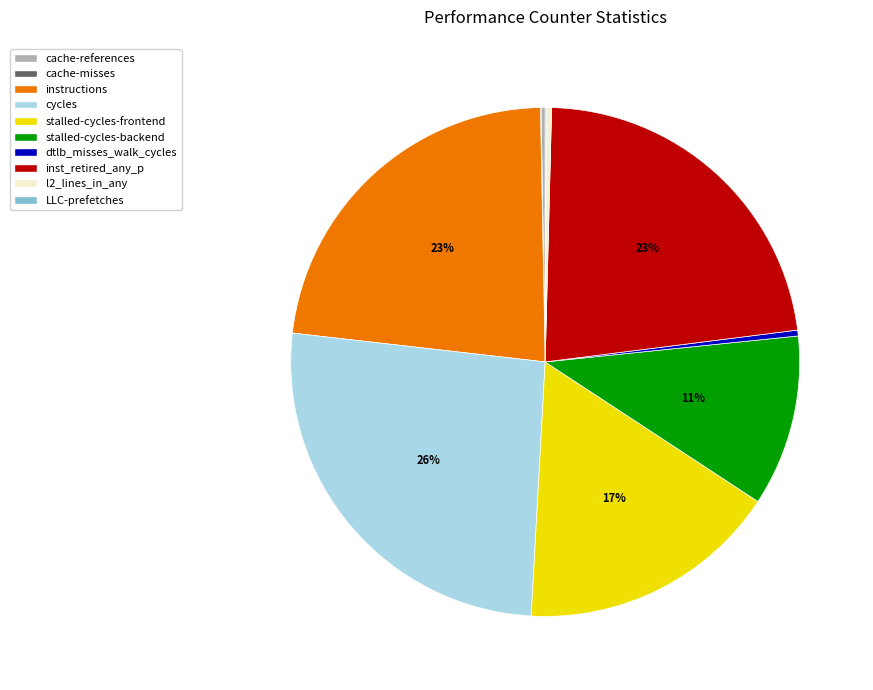

Which slice is the largest?

cycles